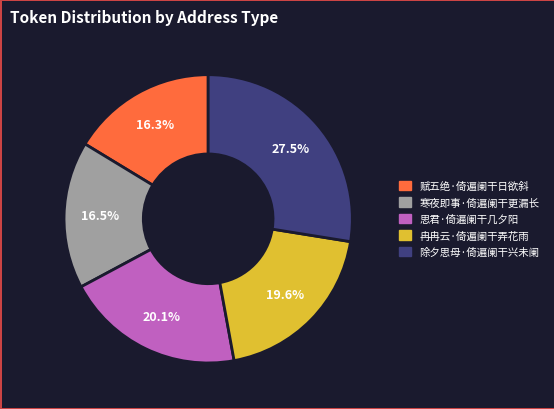

Does any single category account for the majority?

No